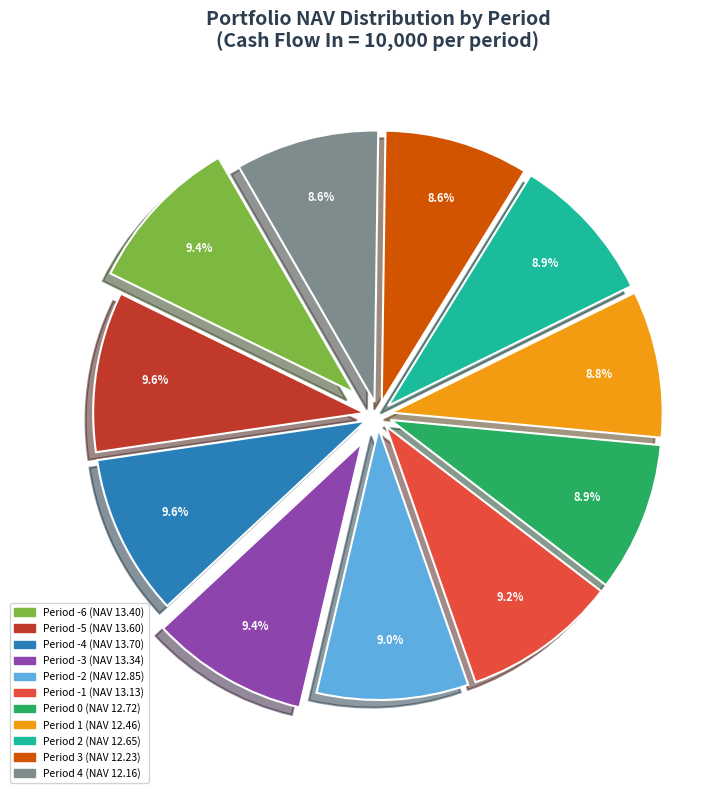

How many segments does this pie chart have?

11